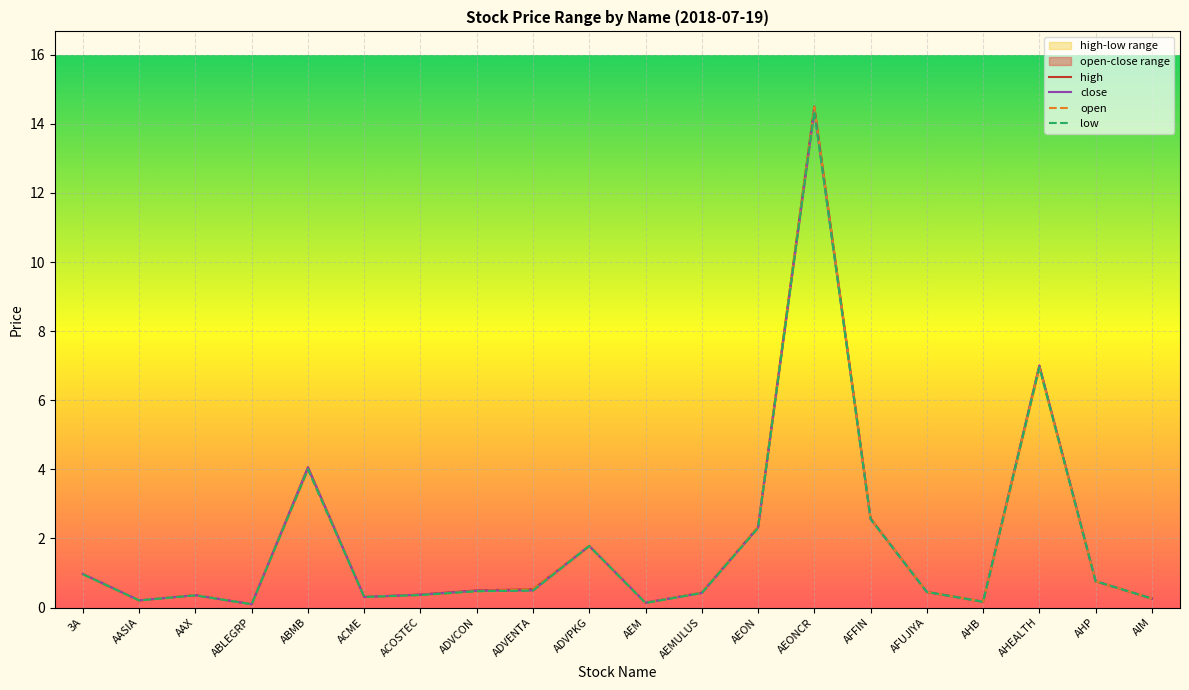

At which category is the sum across all series the highest?

AEONCR